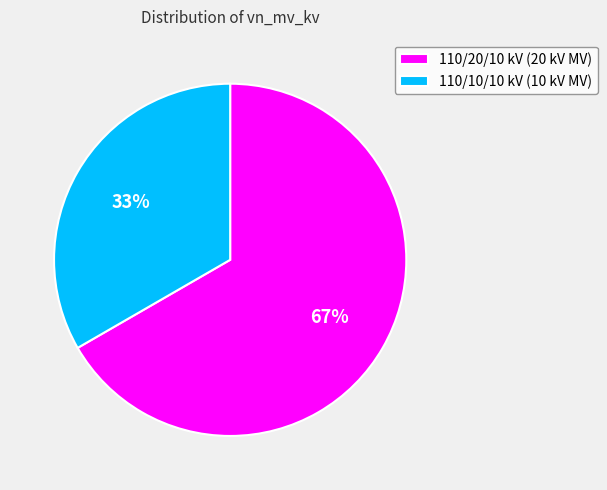

Combined, do 110/10/10 kV (10 kV MV) and 110/20/10 kV (20 kV MV) account for over 50%?

Yes